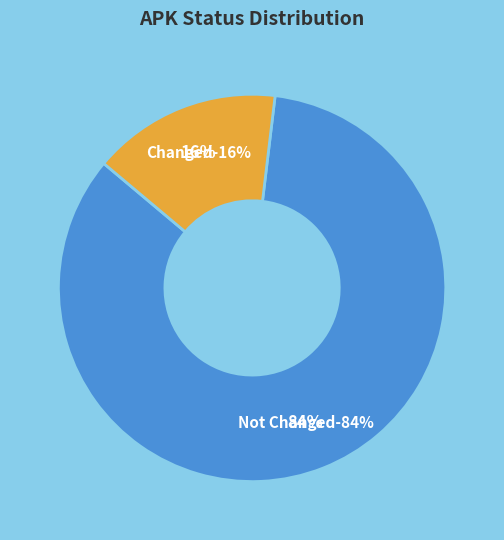

To the nearest percent, what portion does Not Changed represent?

84%